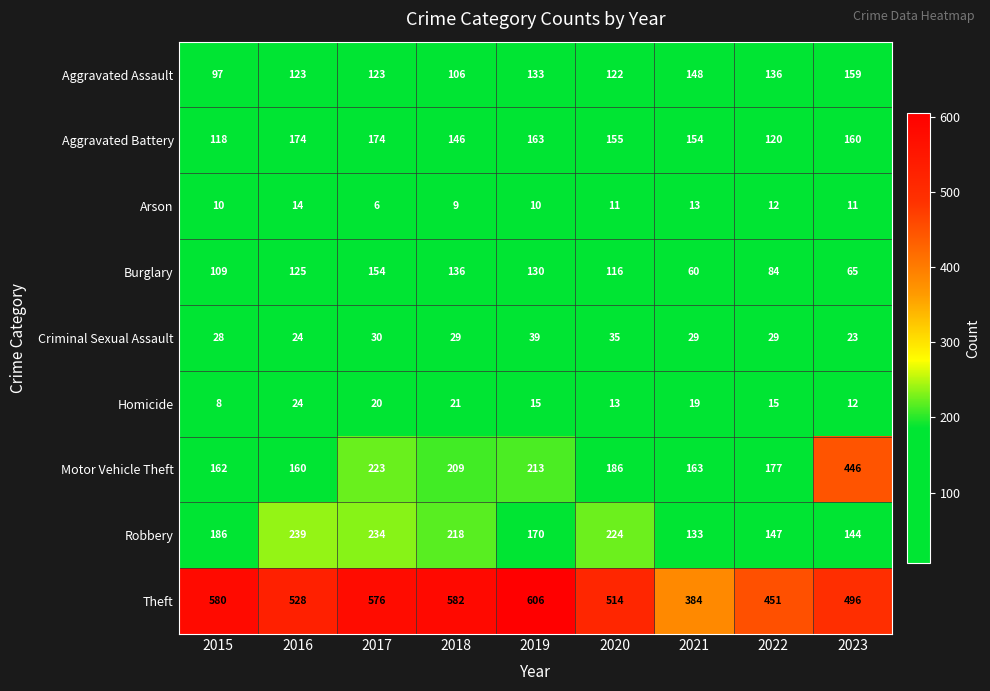

At which label is Theft closest to 495?

2023